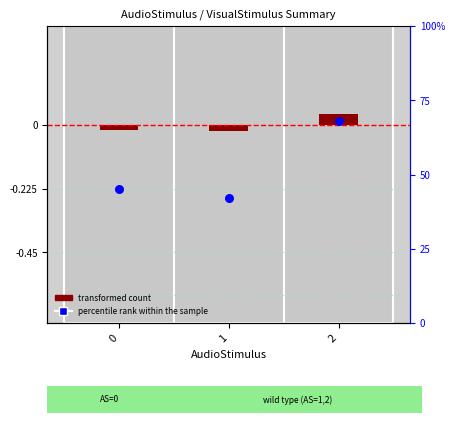

Which series has the largest total across all categories?

percentile rank within the sample